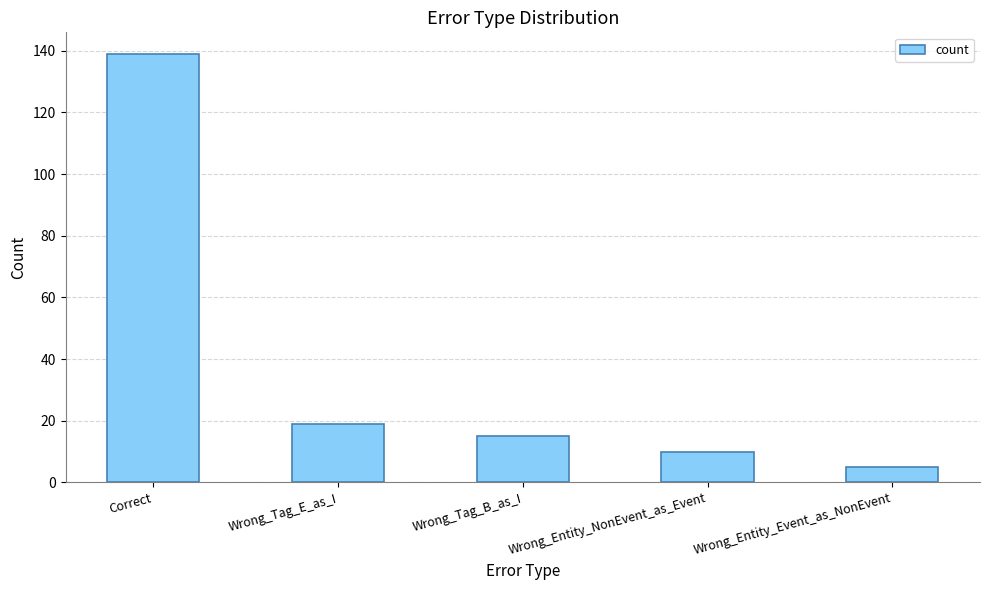

Are the bars horizontal?

No